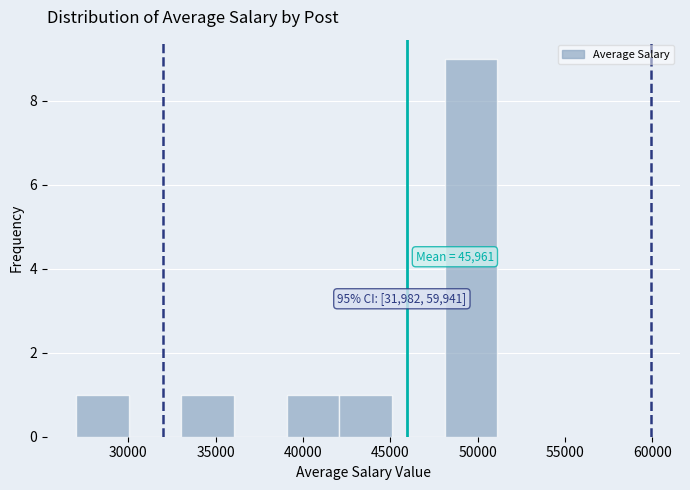

Over which range of the x-axis is the bar tallest?

48000 to 51000